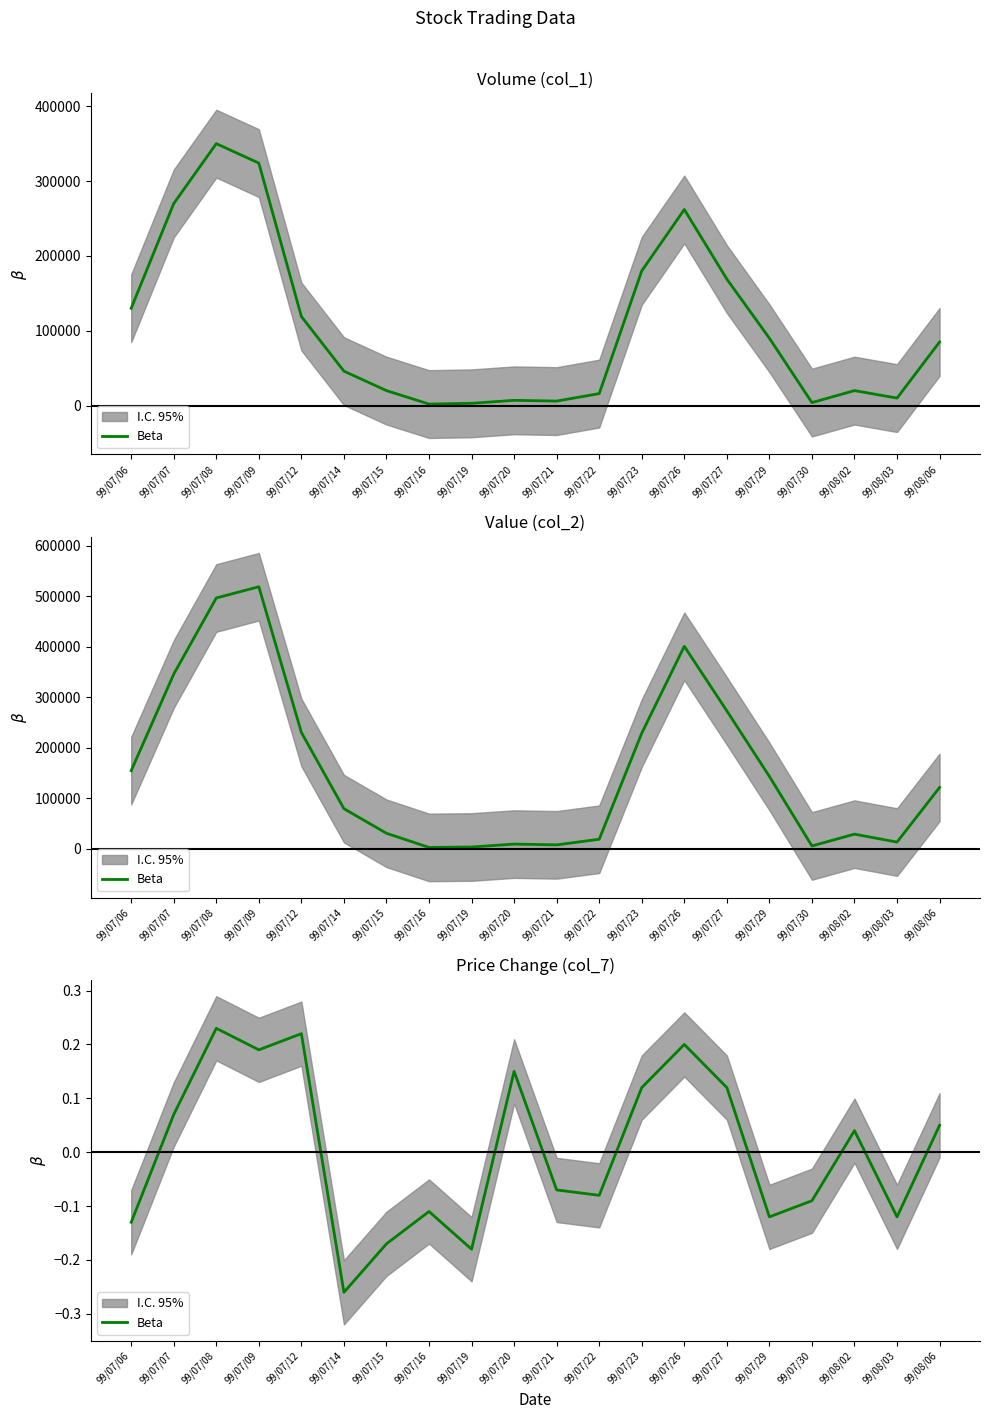

What is the change in value from 99/07/07 to 99/07/20?

+0.1